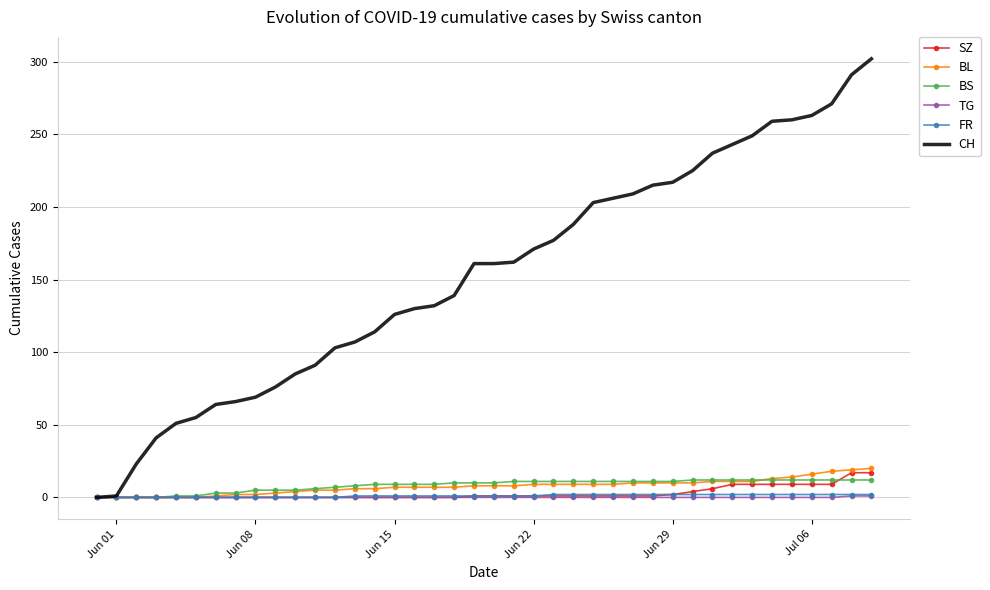

Which series has the widest spread of values?

CH